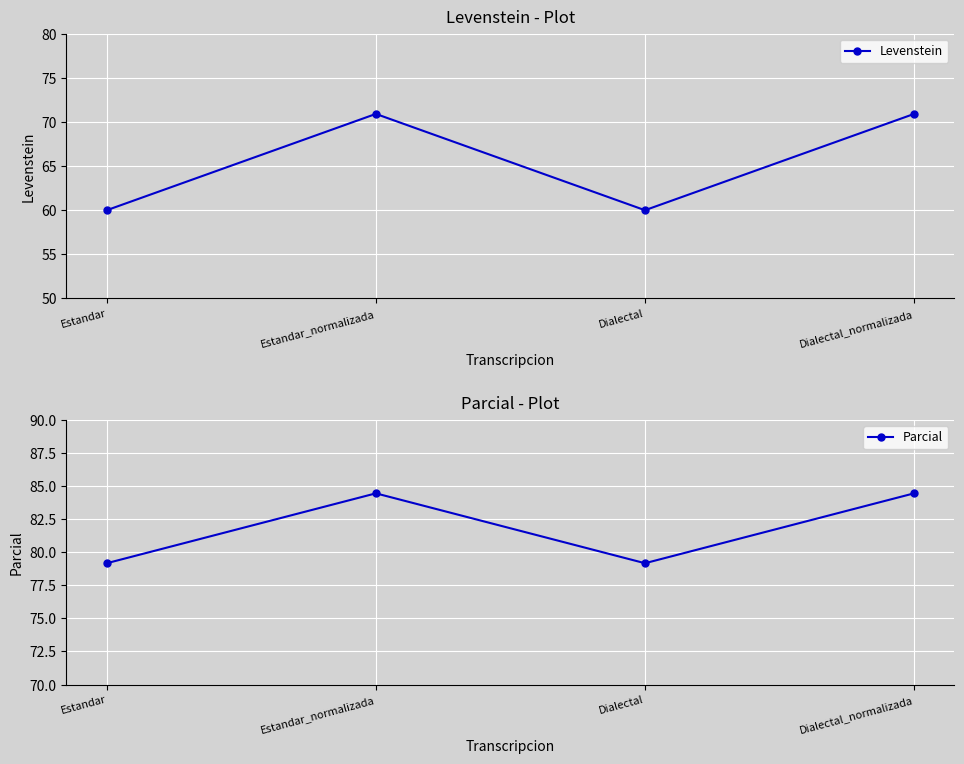

What is the label of the 4th point from the left?

Dialectal_normalizada